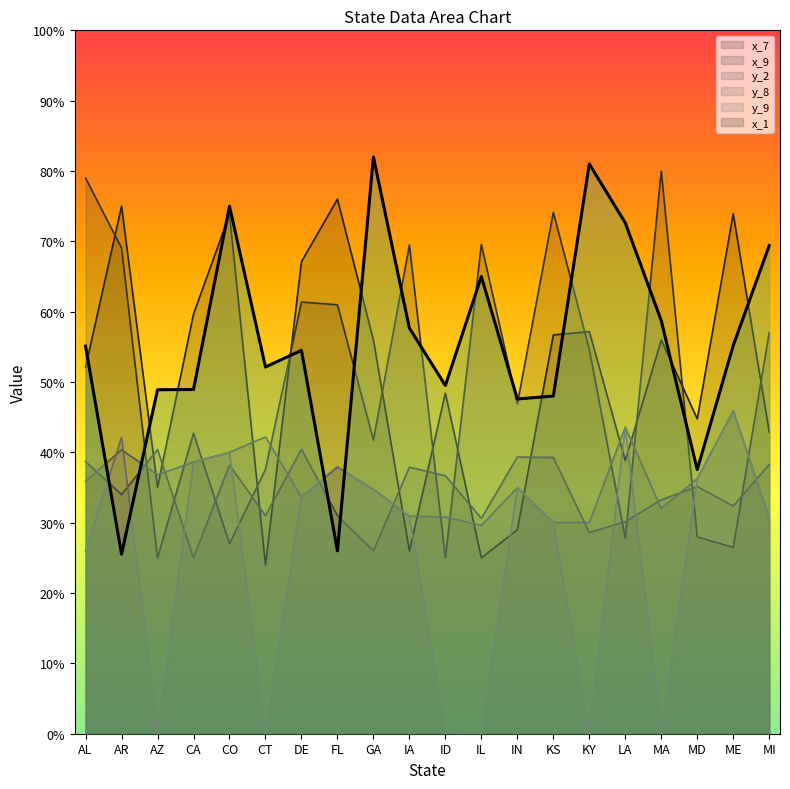

Reading left to right, extract all data points from this chart.

x_7: AL=52.1	AR=75.0	AZ=35.0	CA=59.7	CO=73.8	CT=24.0	DE=67.1	FL=76.0	GA=56.0	IA=26.0	ID=48.4	IL=25.0	IN=29.0	KS=56.7	KY=57.2	LA=38.8	MA=56.0	MD=44.8	ME=73.9	MI=42.9
x_9: AL=79.0	AR=69.0	AZ=25.0	CA=42.7	CO=27.0	CT=37.6	DE=61.4	FL=61.0	GA=41.8	IA=69.5	ID=25.0	IL=69.6	IN=46.9	KS=74.1	KY=54.6	LA=27.8	MA=80.0	MD=28.0	ME=26.5	MI=57.0
y_2: AL=38.7	AR=34.0	AZ=40.4	CA=25.0	CO=38.2	CT=31.0	DE=40.4	FL=31.0	GA=26.0	IA=37.9	ID=36.7	IL=30.6	IN=39.3	KS=39.3	KY=28.6	LA=30.1	MA=33.3	MD=35.1	ME=32.4	MI=38.3
y_8: AL=35.9	AR=40.4	AZ=36.8	CA=38.6	CO=40.0	CT=42.2	DE=33.6	FL=37.9	GA=34.7	IA=30.9	ID=30.8	IL=29.6	IN=35.0	KS=30.0	KY=30.0	LA=43.6	MA=32.0	MD=36.3	ME=45.9	MI=30.7
y_9: AL=26.0	AR=42.2	AZ=0.1	CA=38.6	CO=40.0	CT=0.2	DE=33.6	FL=37.9	GA=34.7	IA=30.9	ID=0.2	IL=0.0	IN=35.0	KS=30.0	KY=0.0	LA=43.6	MA=0.0	MD=36.3	ME=45.9	MI=30.7
x_1: AL=55.1	AR=25.5	AZ=48.9	CA=48.9	CO=75.0	CT=52.1	DE=54.5	FL=26.0	GA=82.0	IA=57.7	ID=49.5	IL=65.0	IN=47.6	KS=48.0	KY=81.0	LA=72.6	MA=58.7	MD=37.5	ME=55.2	MI=69.4